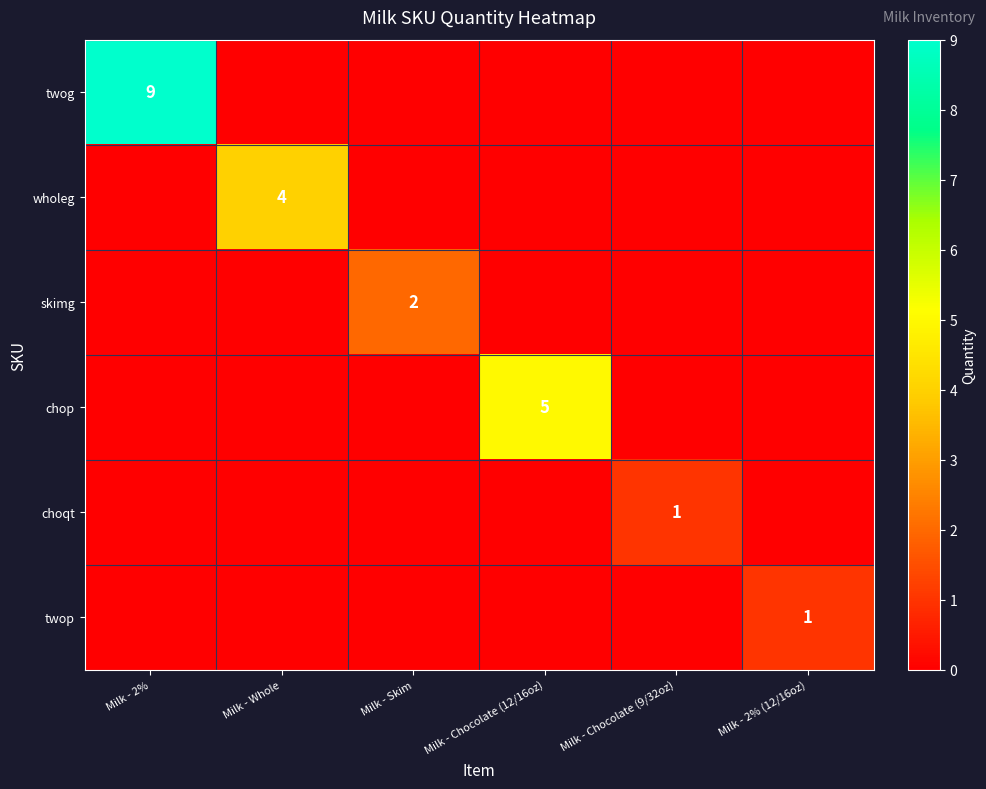

Is it true that twop equals 1 at Milk - 2% (12/16oz)?

True